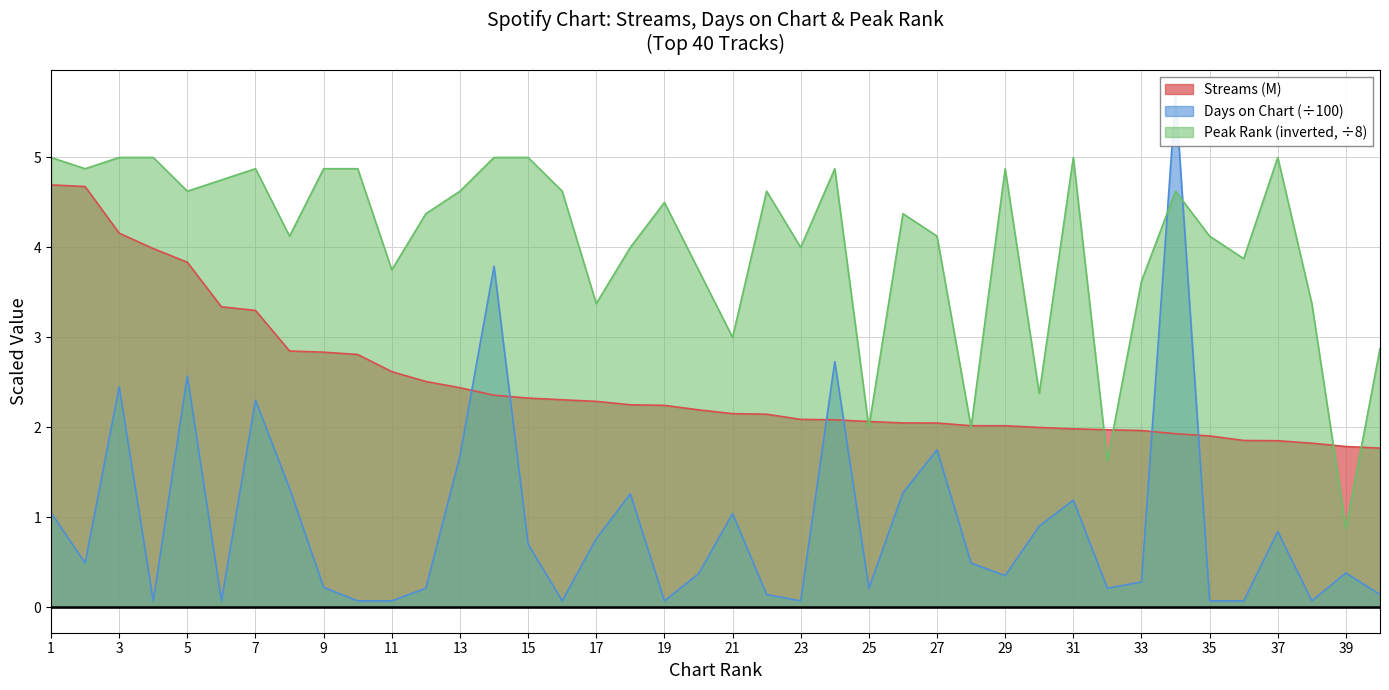

At which label does streams first exceed 2?

1